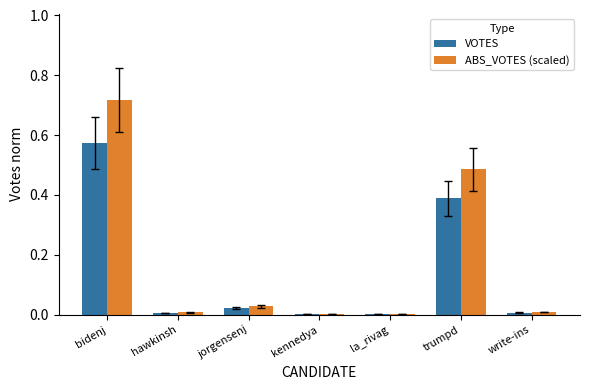

What is the sum of all VOTES values?

1.0